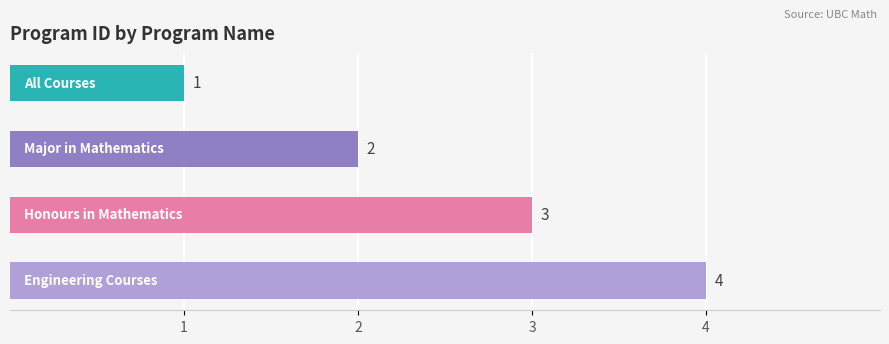

What is the difference between the maximum and minimum values?

3